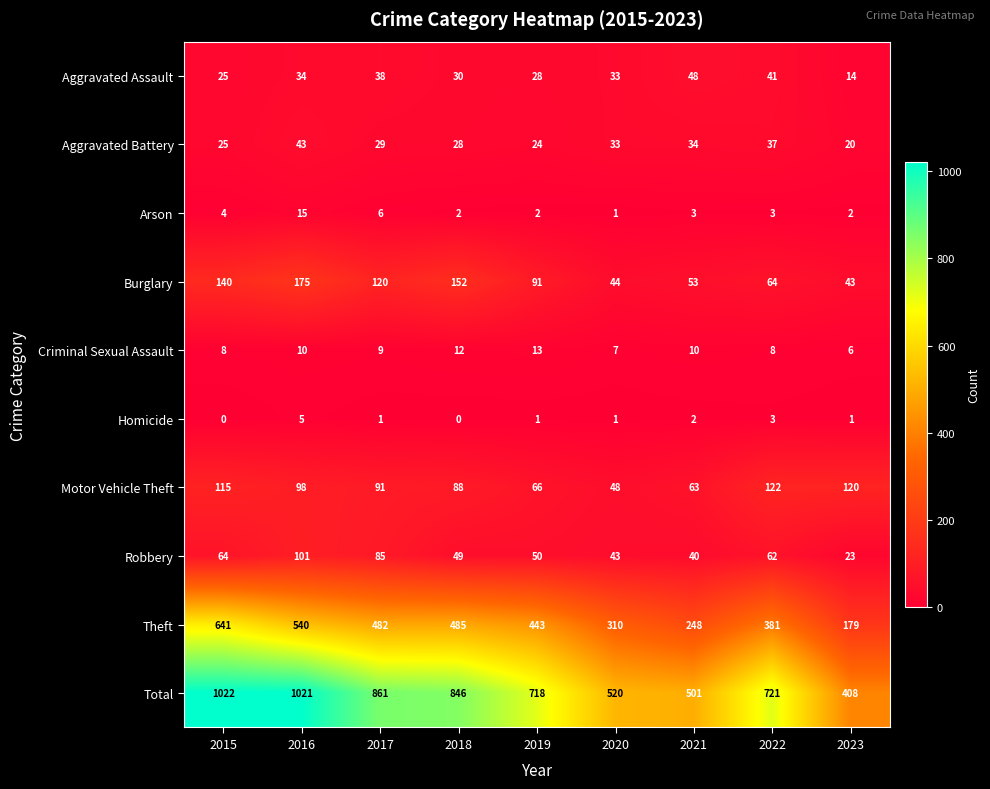

At which category does the chart reach its peak across all series?

2015